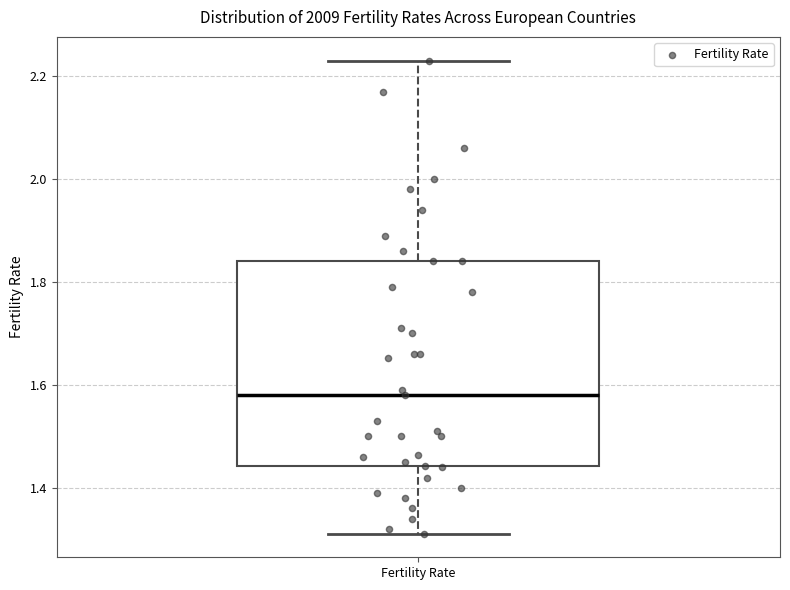

Transcribe this box plot: give where the median line is, the range the box spans, and where the two whiskers end, as read against the y-axis. The values are not printed on the chart, so give them approximately, as read against the axis.

median 1.58, box 1.44 to 1.84, whiskers 1.32 to 2.24